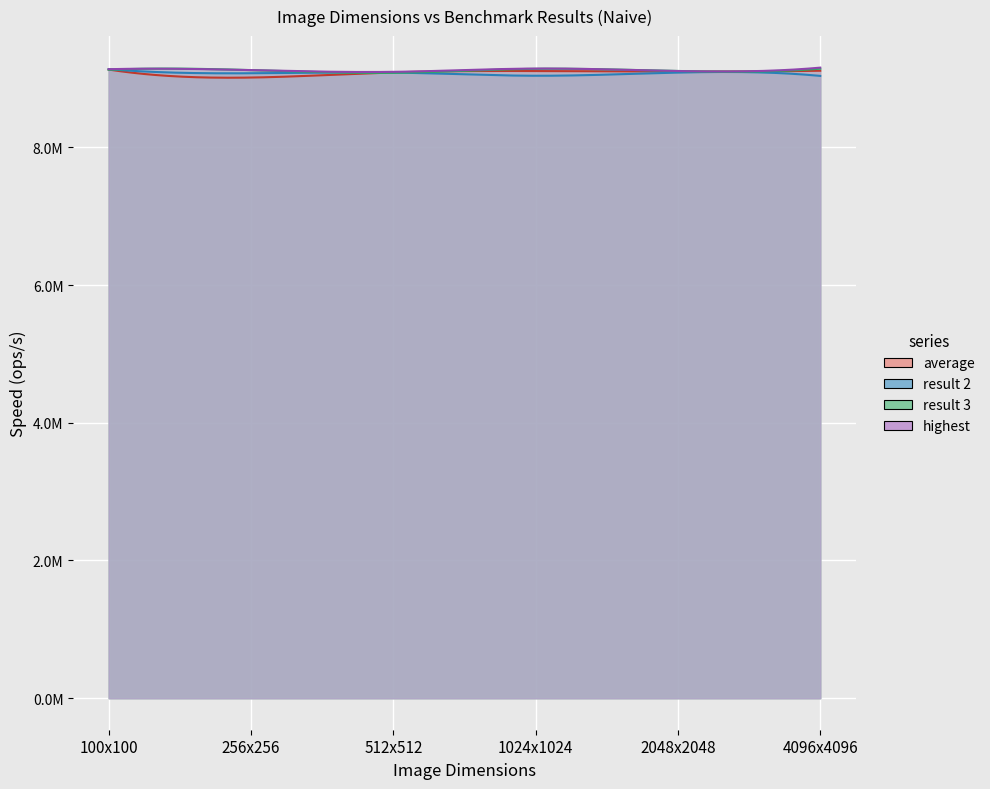

What is the maximum value shown in the chart?

9157500.0